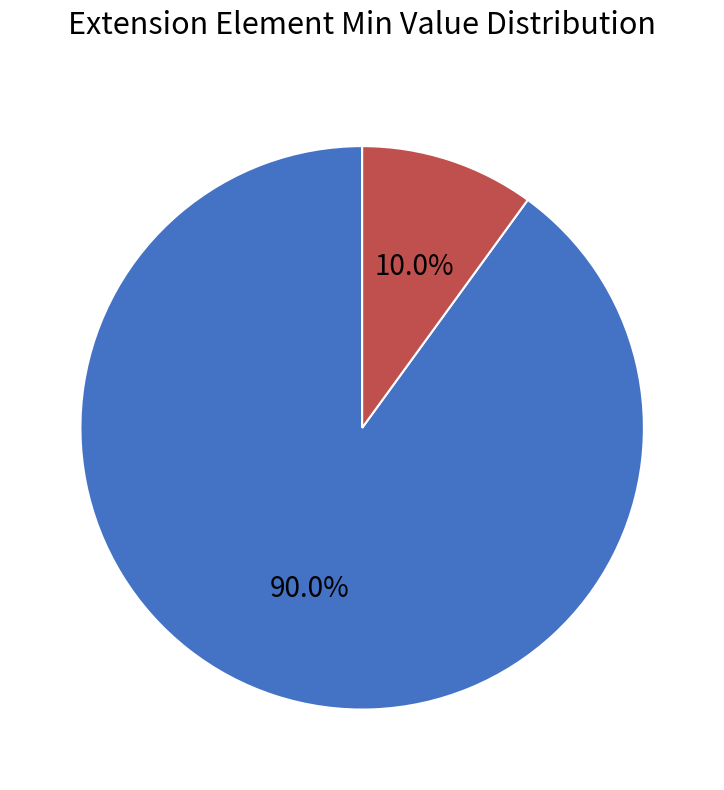

Rank the categories by value from highest to lowest.

Min = 0, Min = 1